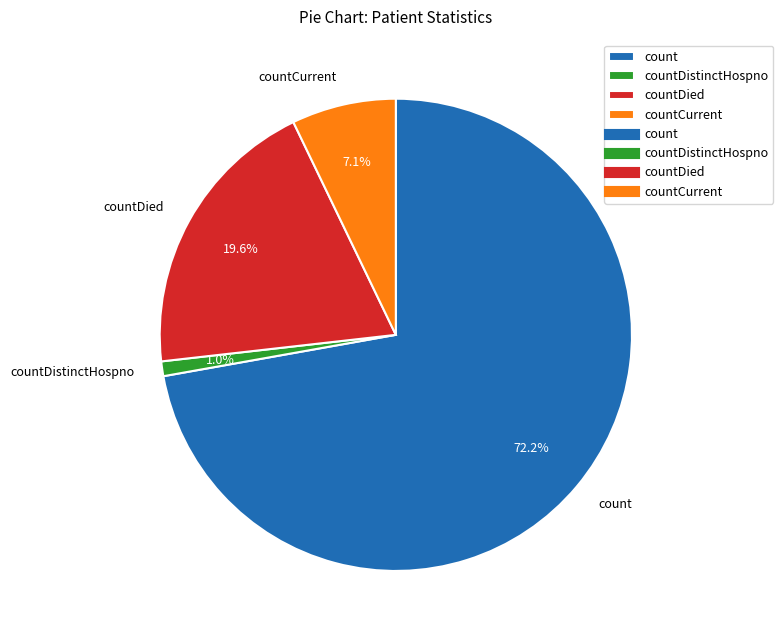

Do countCurrent and countDied together represent more than half of the pie?

No